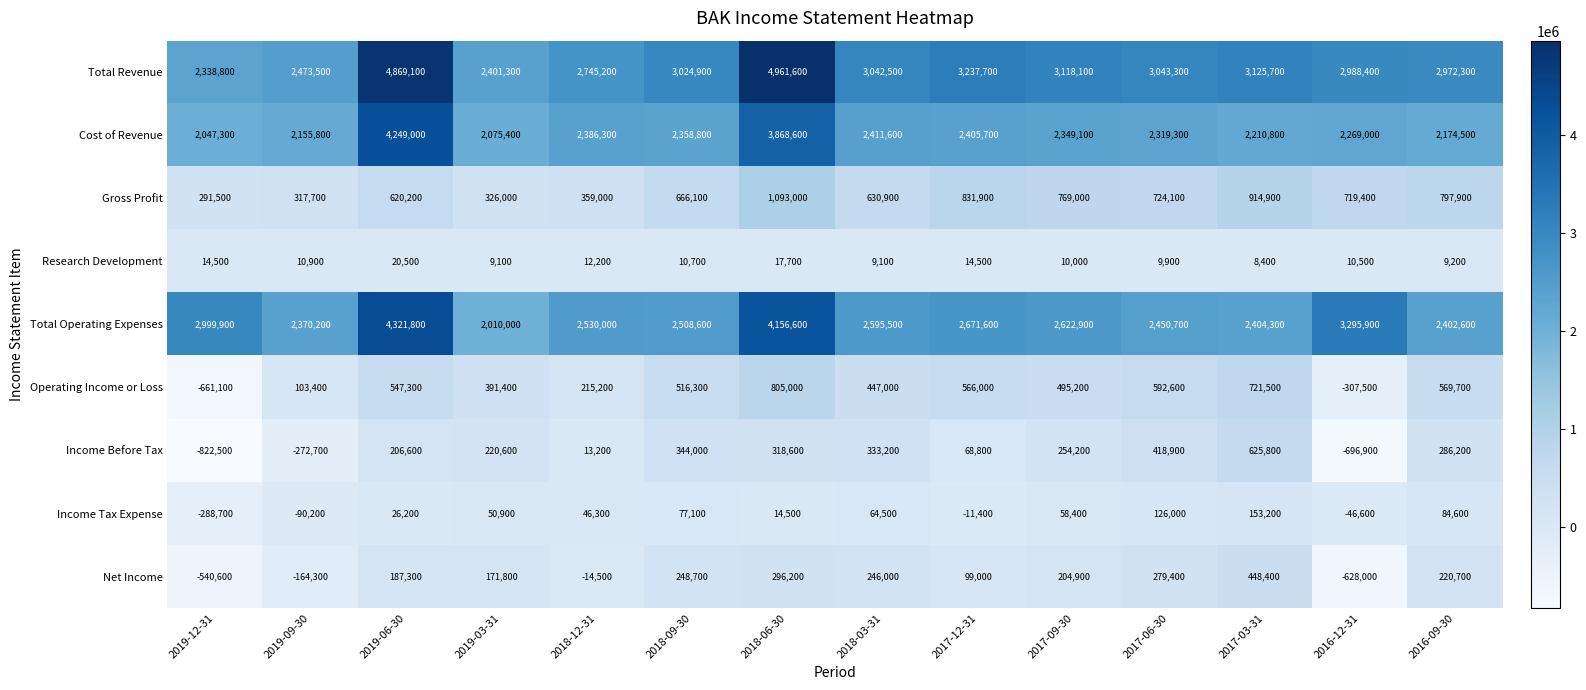

Which series has the largest total across all categories?

Total Revenue